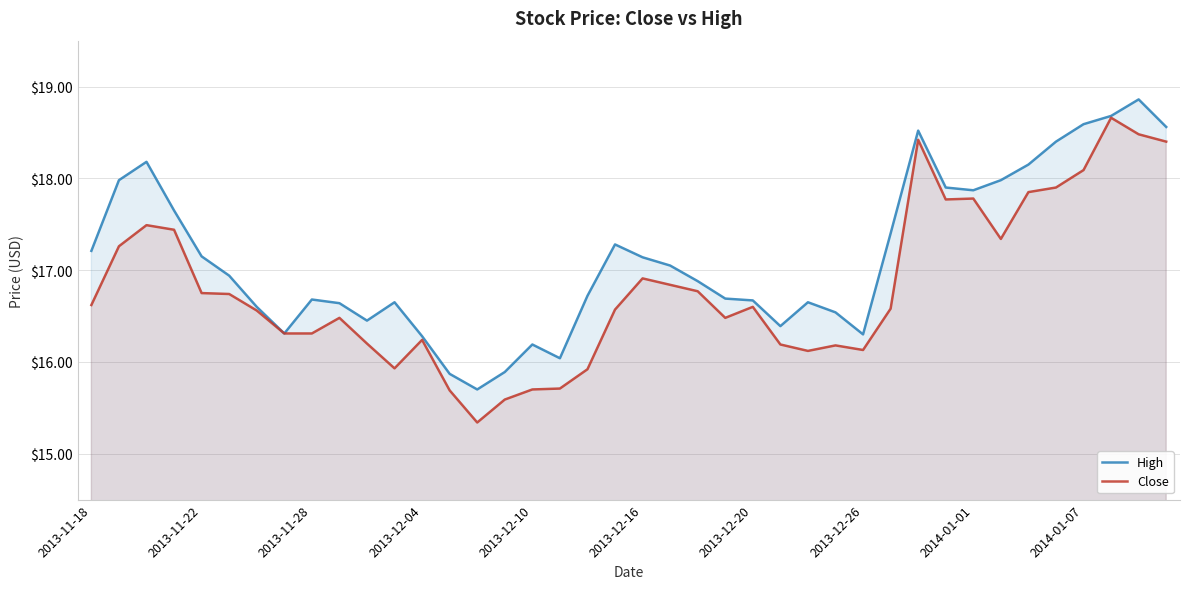

What is the maximum value for Close?

18.7